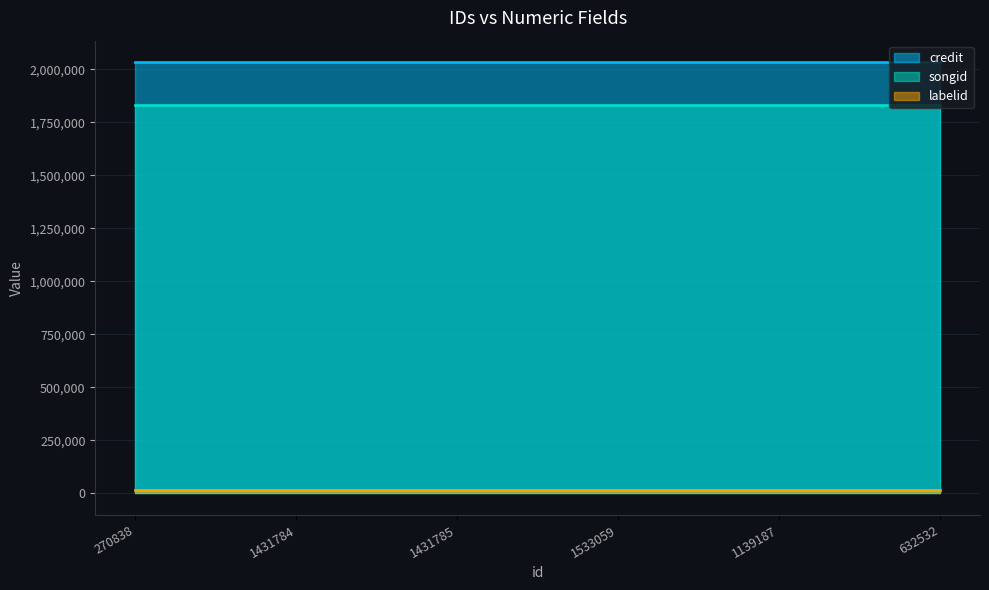

Is the value of credit at 1431784 greater than the value of songid at 632532?

Yes